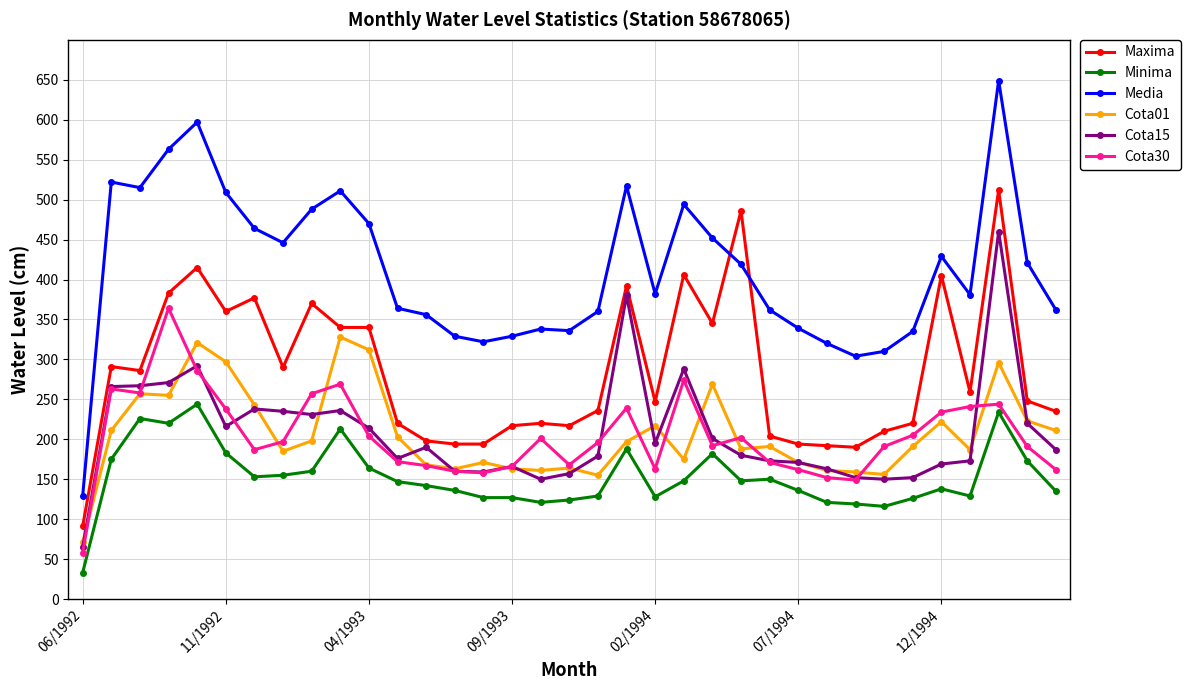

Rank the series by their maximum value, from lowest to highest.

Minima, Cota01, Cota30, Cota15, Maxima, Media